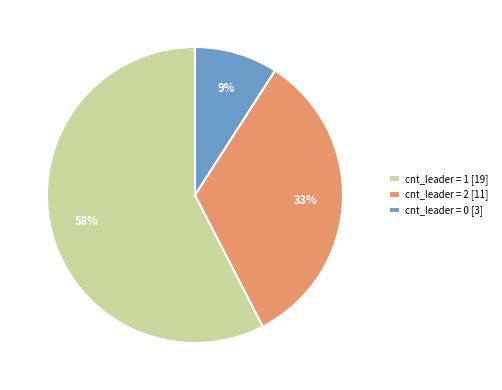

Do cnt_leader = 1 [19] and cnt_leader = 0 [3] together represent more than half of the pie?

Yes